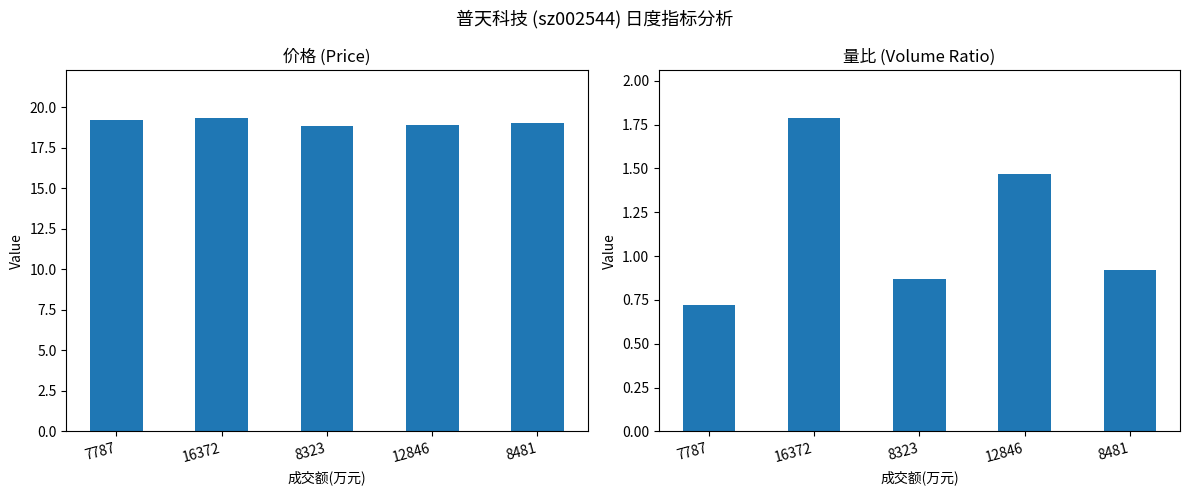

Reading left to right, list all the values displayed in this chart.

价格: 7787=19.2	16372=19.4	8323=18.8	12846=18.9	8481=19.0
量比: 7787=0.7	16372=1.8	8323=0.9	12846=1.5	8481=0.9